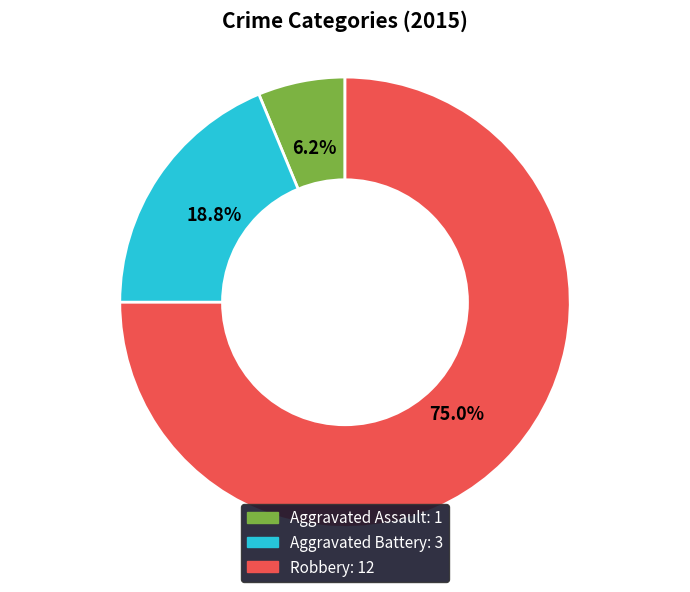

What percentage is the Aggravated Assault slice, to the nearest percent?

6%